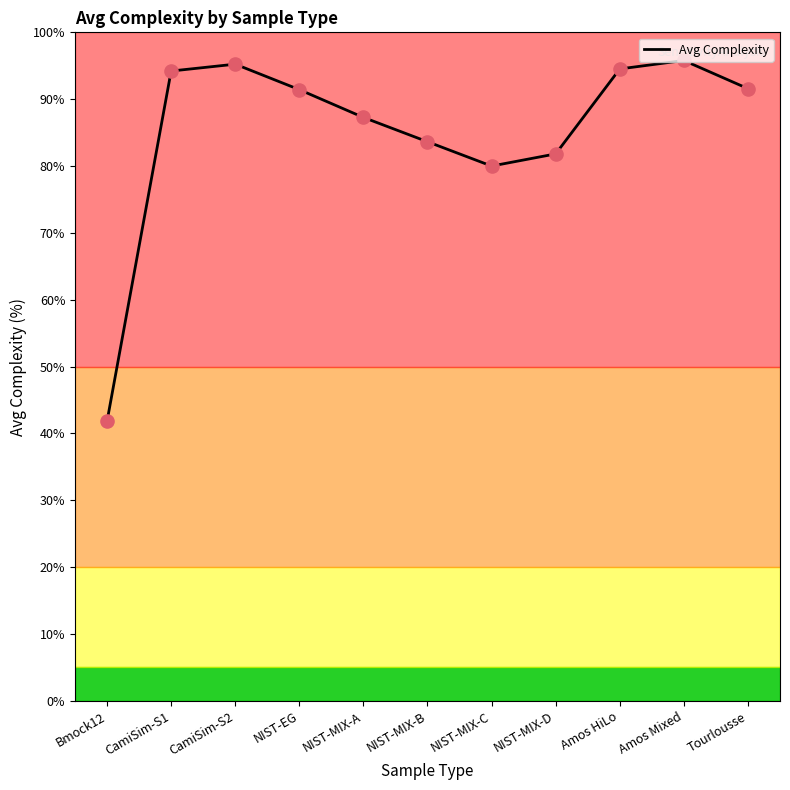

Approximately how many times larger is the value at NIST-MIX-A compared to CamiSim-S2?

0.9